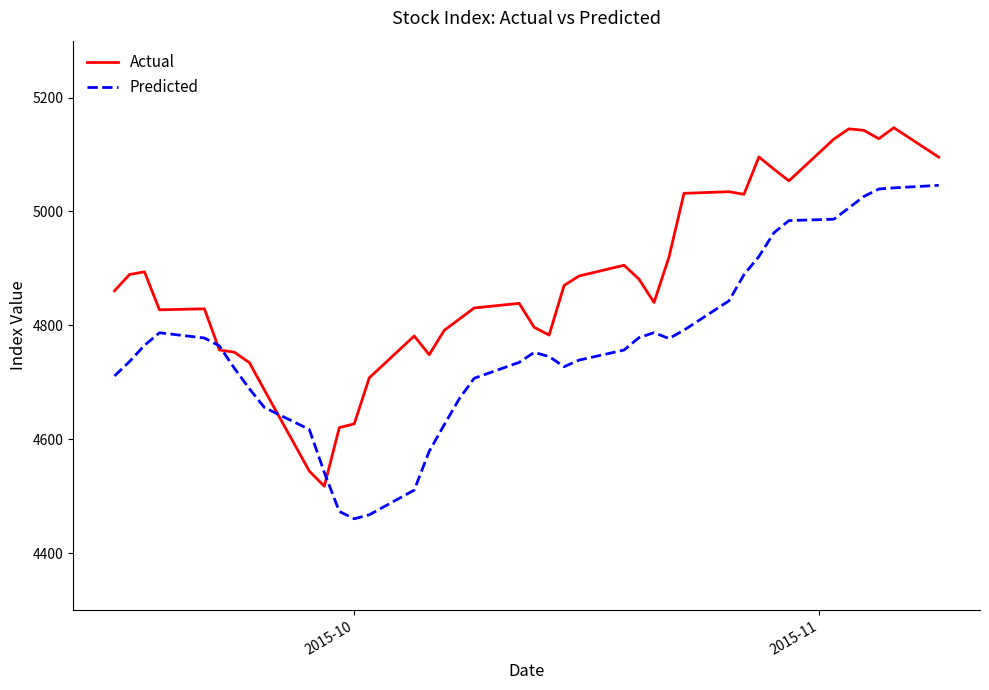

Rank the series by their maximum value, from lowest to highest.

Predicted, Actual